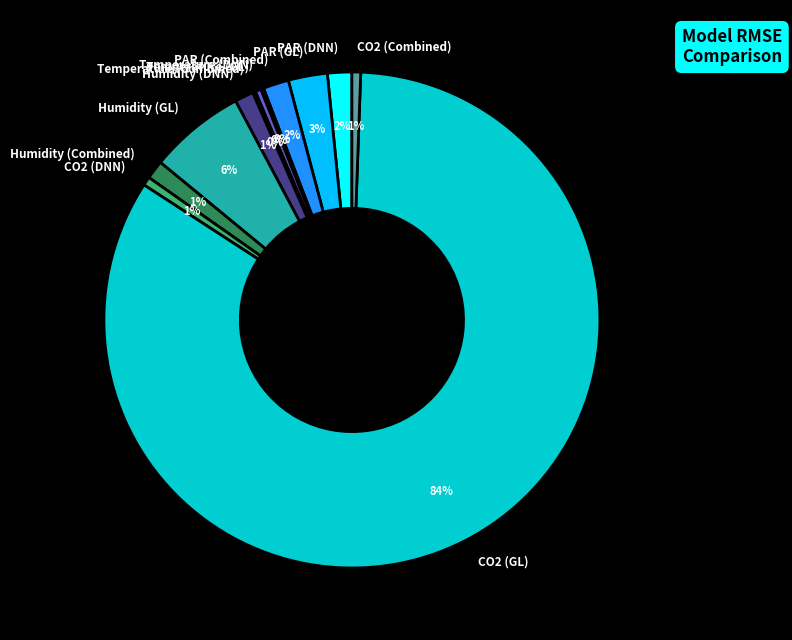

To the nearest percent, what is the average slice percentage?

8%